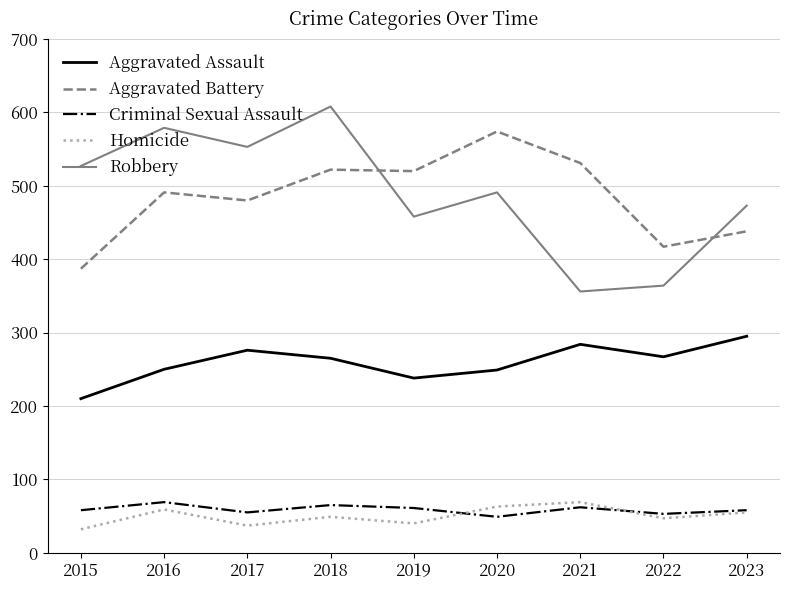

Is the value of Robbery at 2021 greater than the value of Homicide at 2015?

Yes